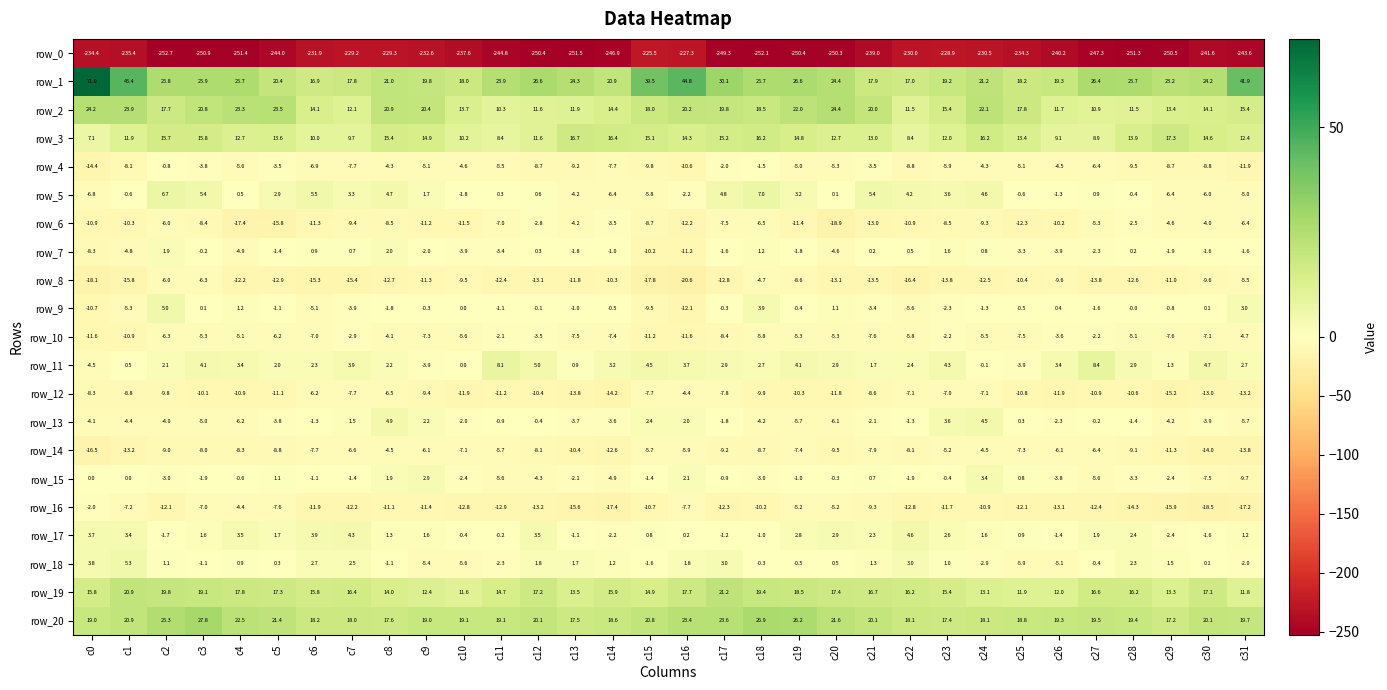

What is the difference between the second highest and second lowest values in the row_5 series?

13.1